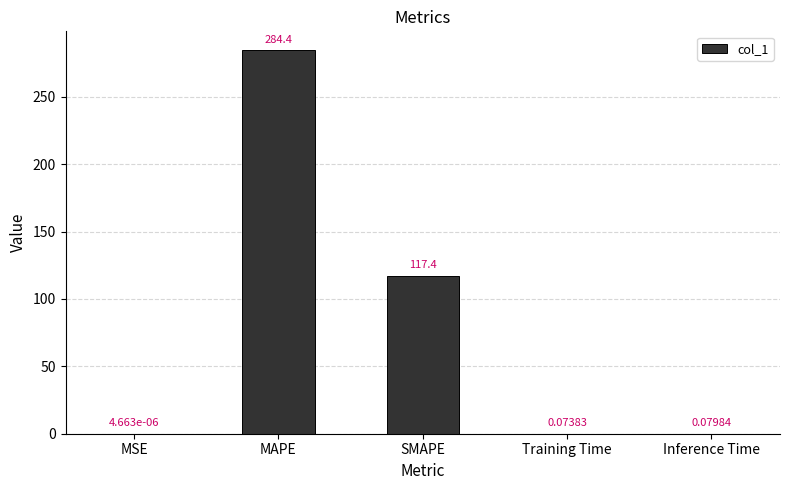

What is the change in value from MSE to MAPE?

+284.4